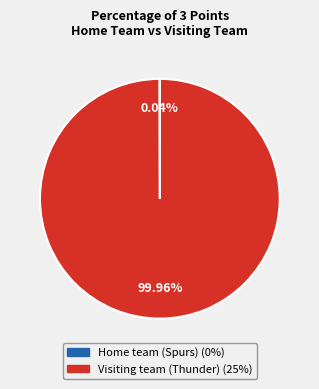

Which slice is the largest?

Visiting team (Thunder)